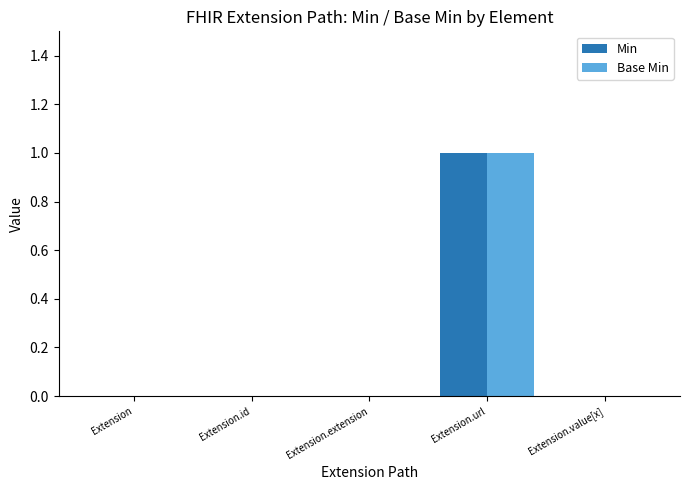

The value of Min at Extension.extension is -1. True or false?

False